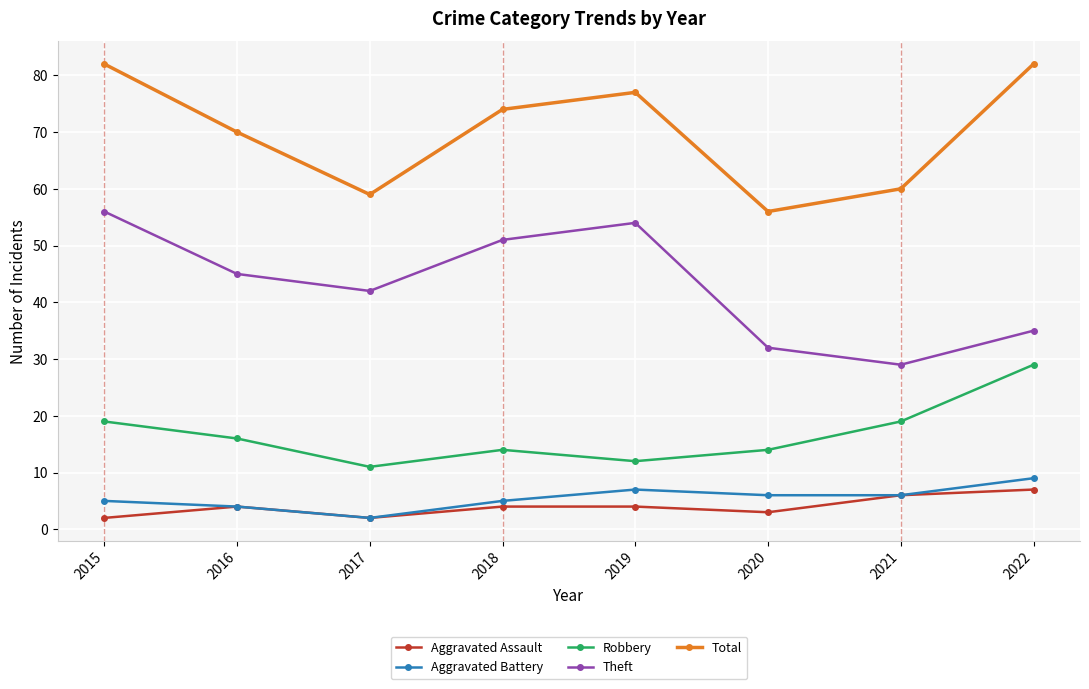

At which label does Robbery first exceed 16?

2015